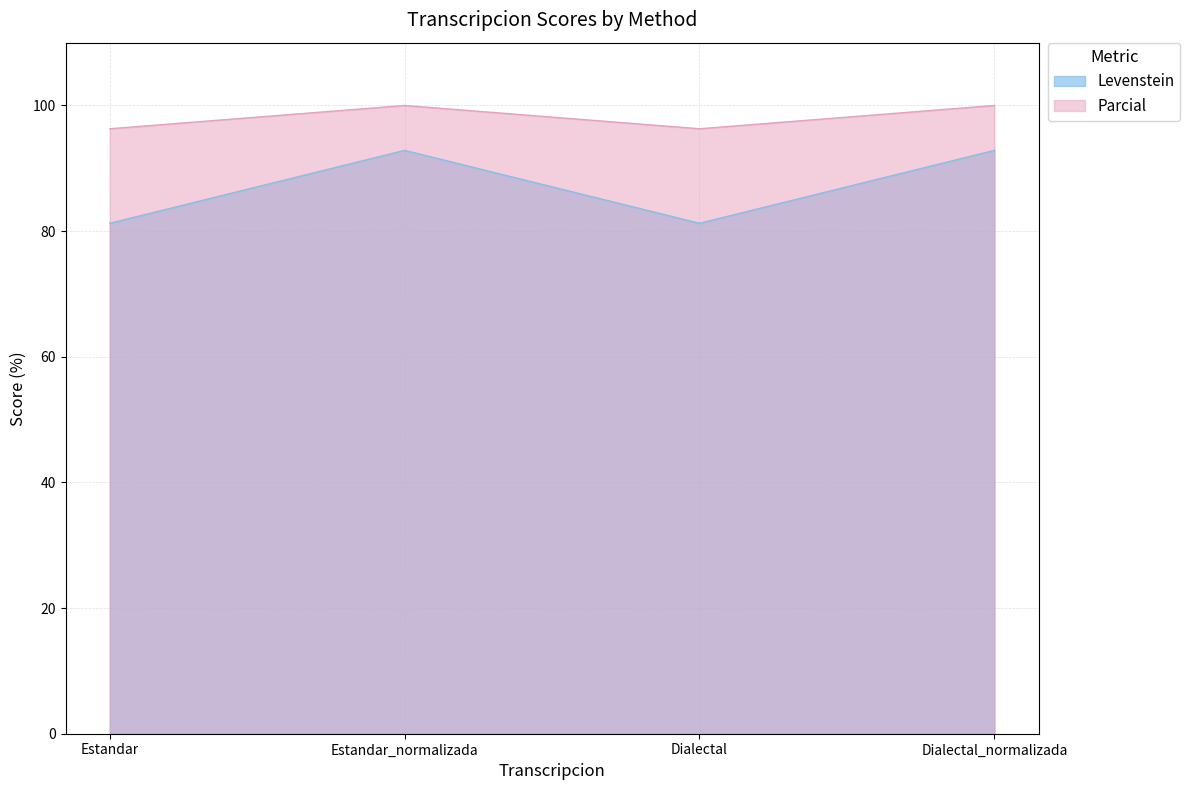

How many interior local peaks does the Levenstein series have?

1